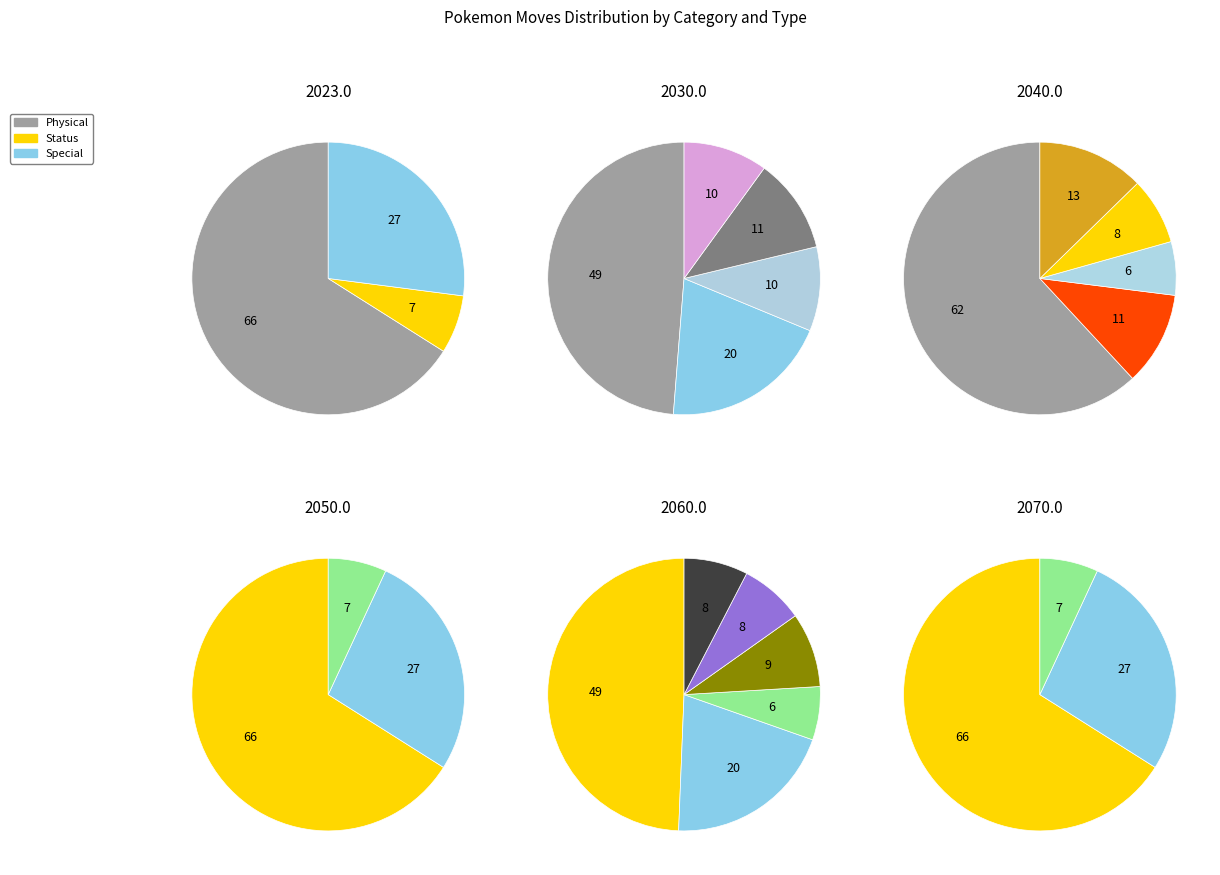

Is there a majority slice in this chart?

Yes